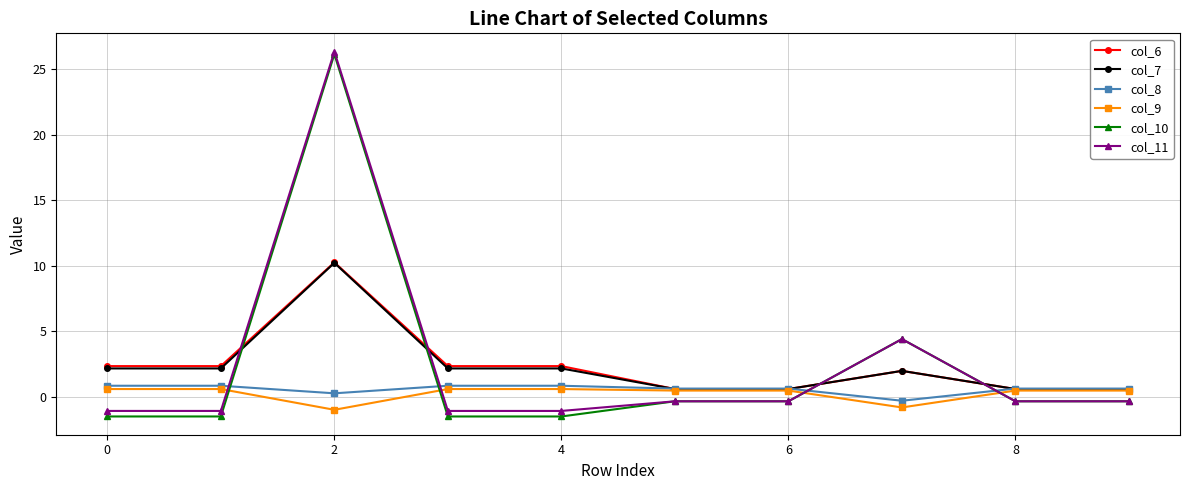

How many intersections are there between col_7 and col_11?

4